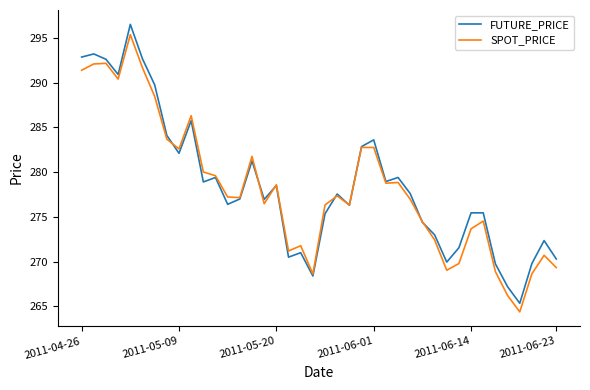

Which series has the largest range (max minus min)?

FUTURE_PRICE